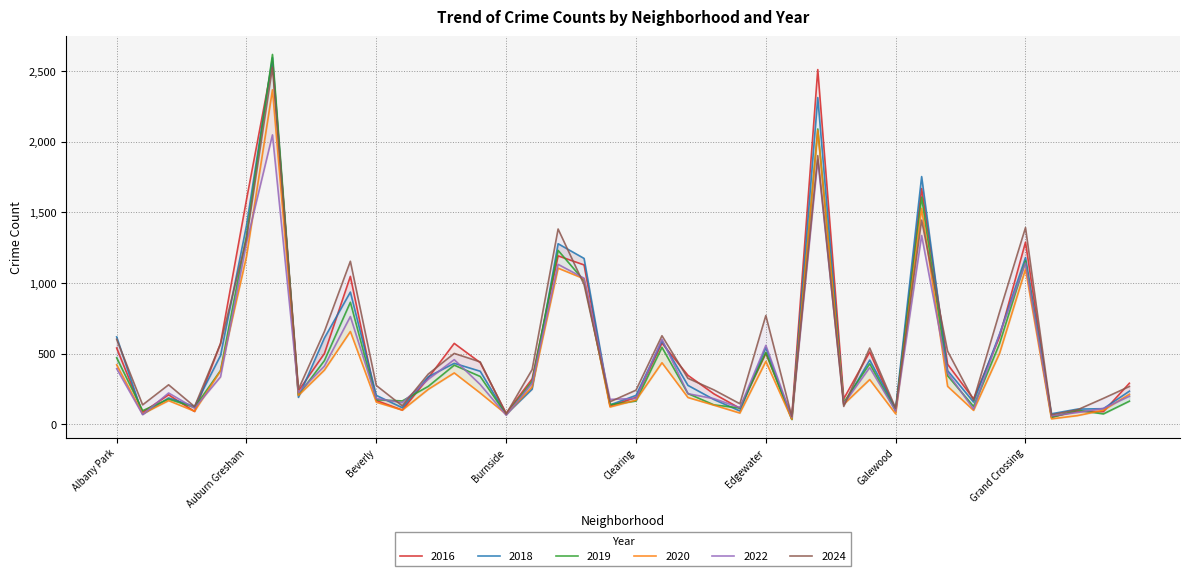

Which category has the lowest value across all series?

Edison Park